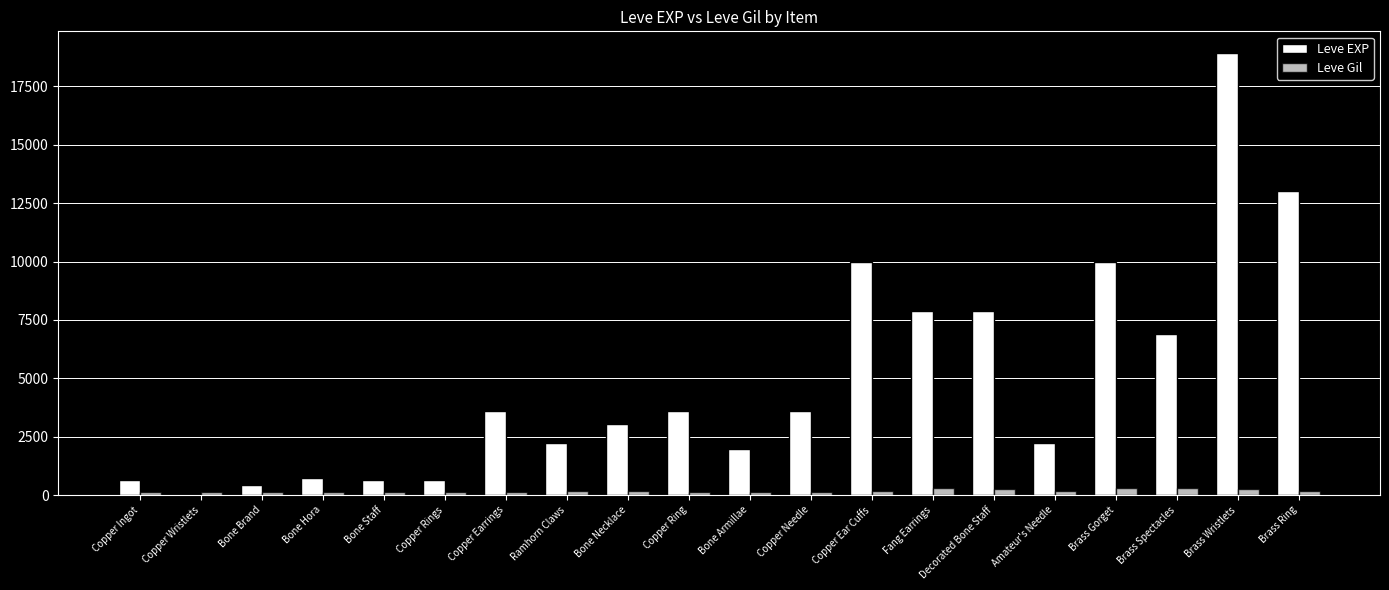

How many groups of bars are there?

20